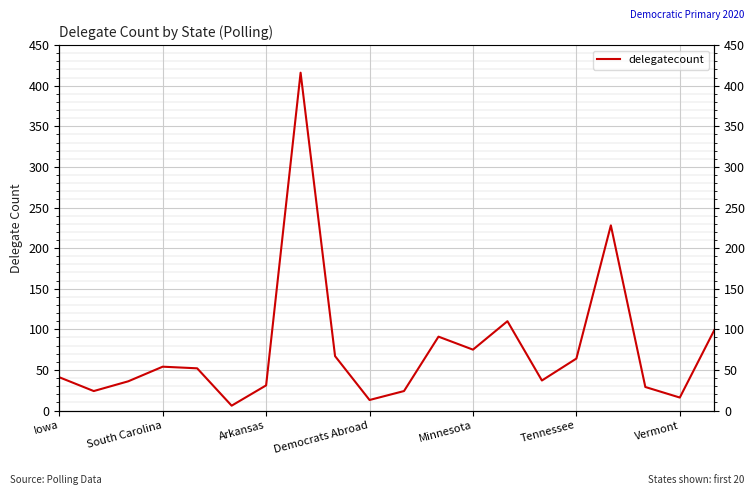

Where is the data nearest to the value 211?

16